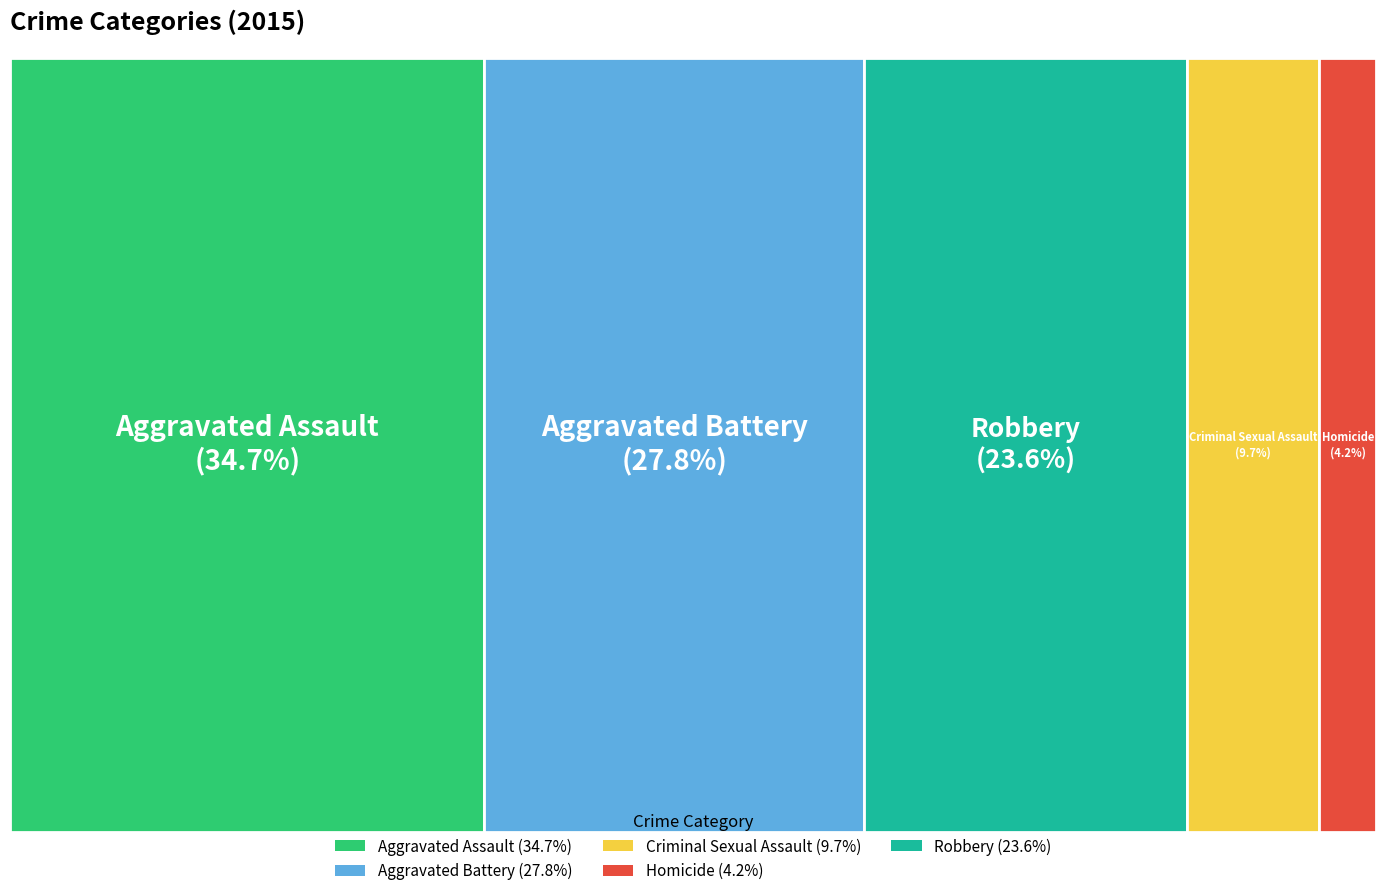

To the nearest percent, what is the combined percentage of Criminal Sexual Assault and Aggravated Battery?

38%